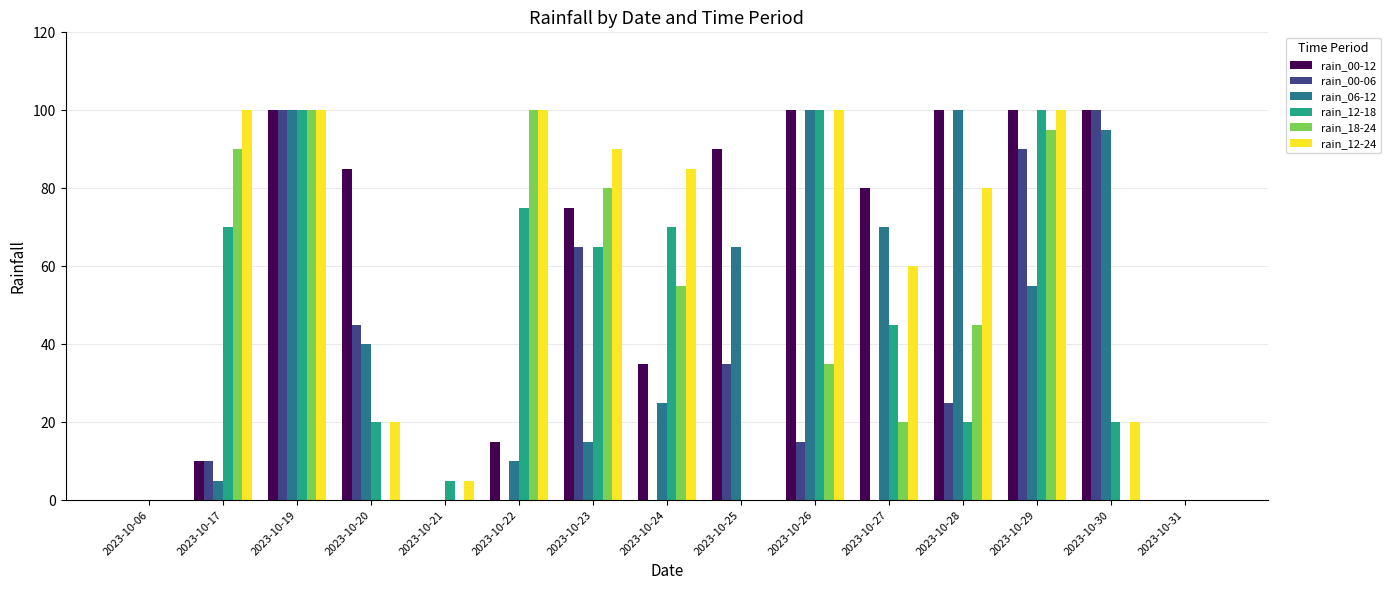

What is the greatest value displayed?

100